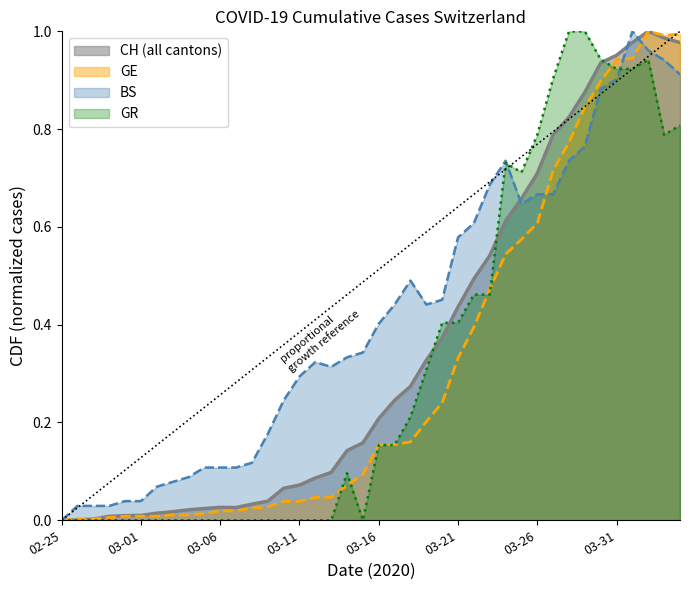

What is the average value of the CH series?

0.4